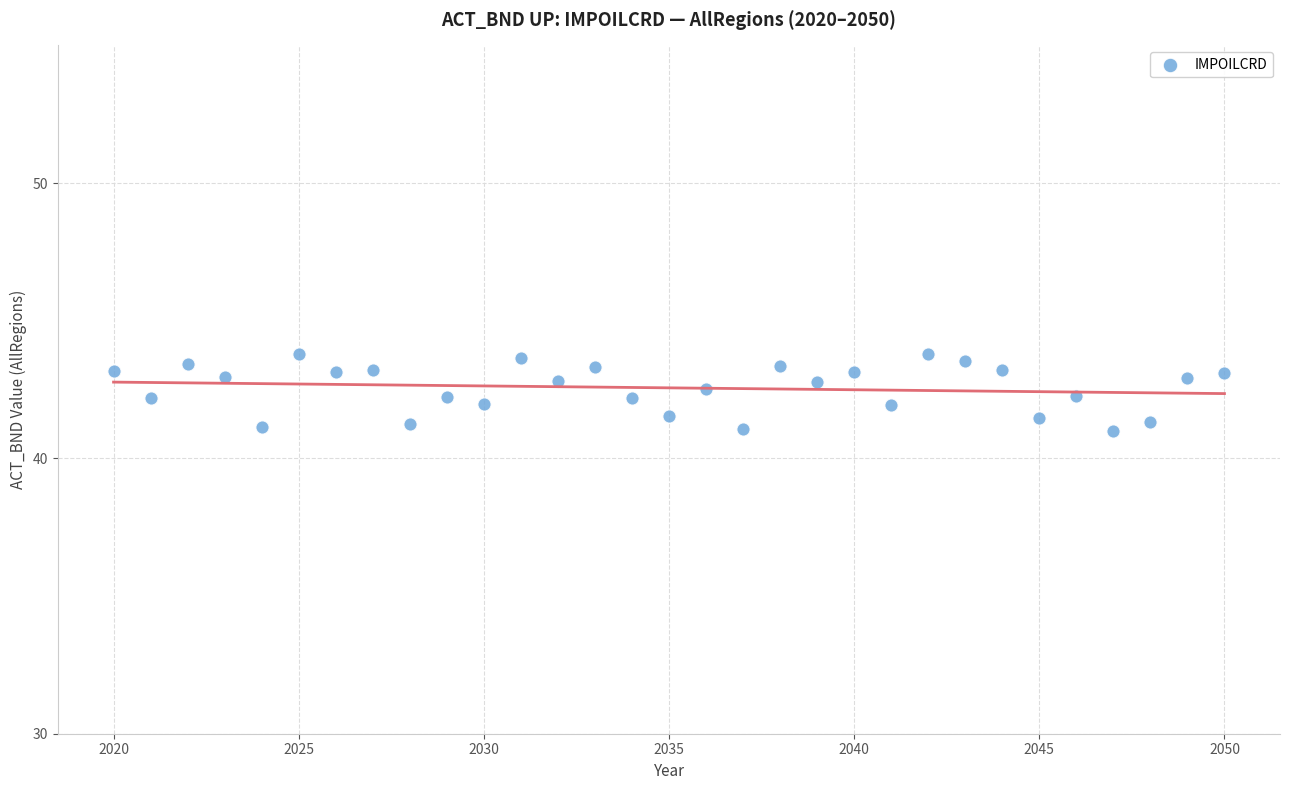

What is the range of Y values (max minus min)?

2.8